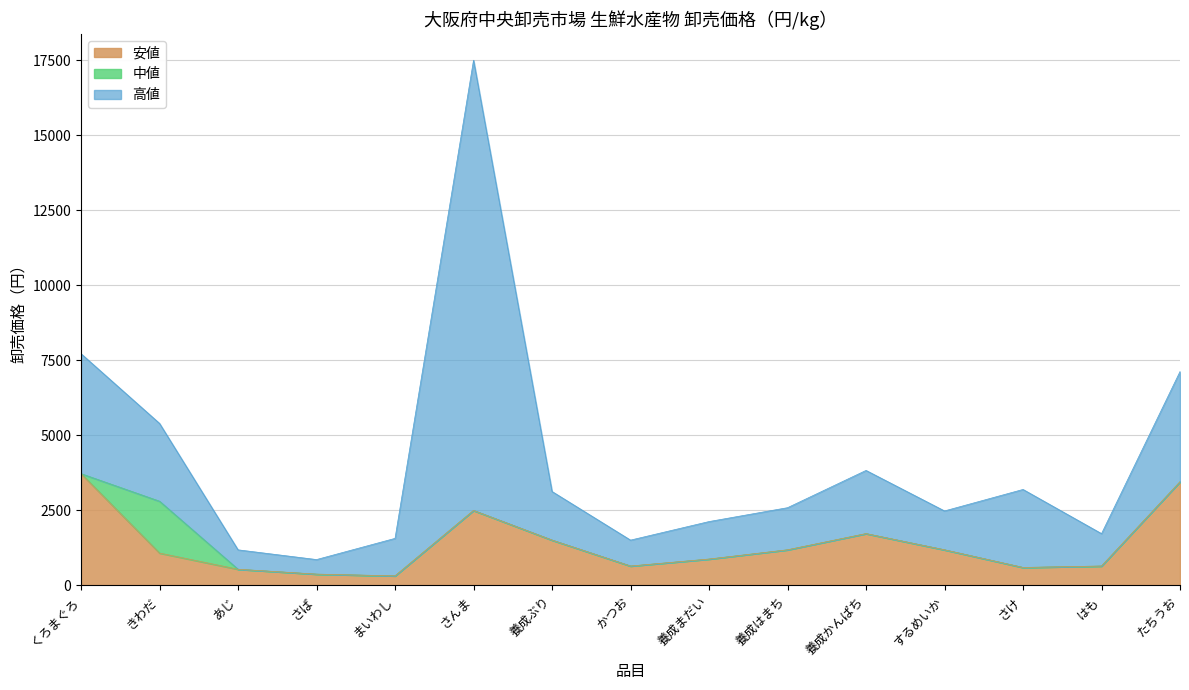

What are all the series names shown in the legend?

安値, 中値, 高値